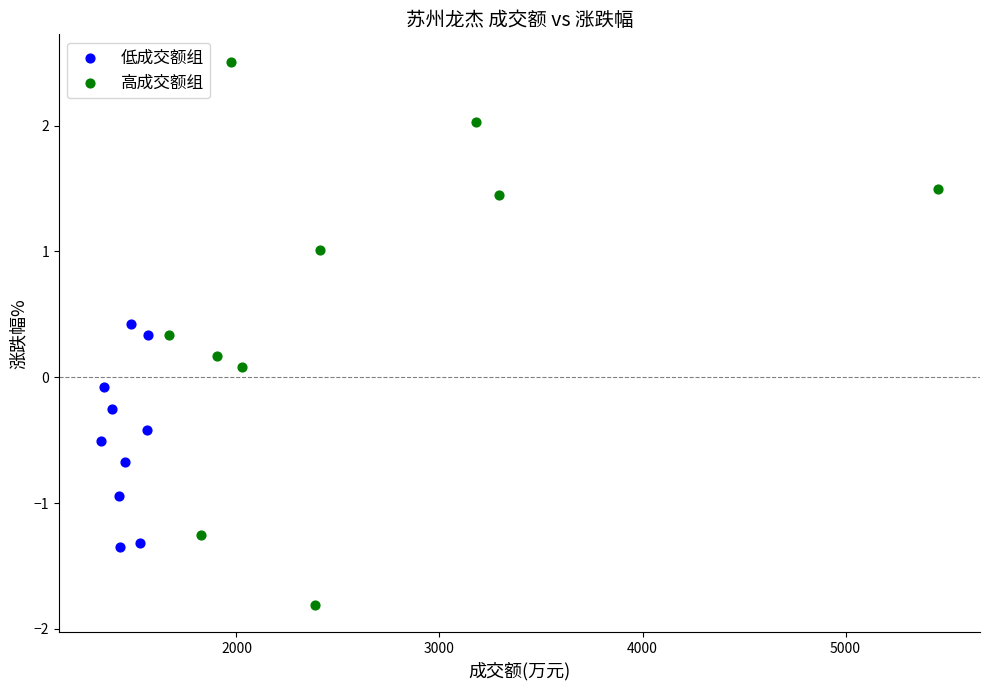

Which series has the largest Y range (max minus min)?

高成交额组